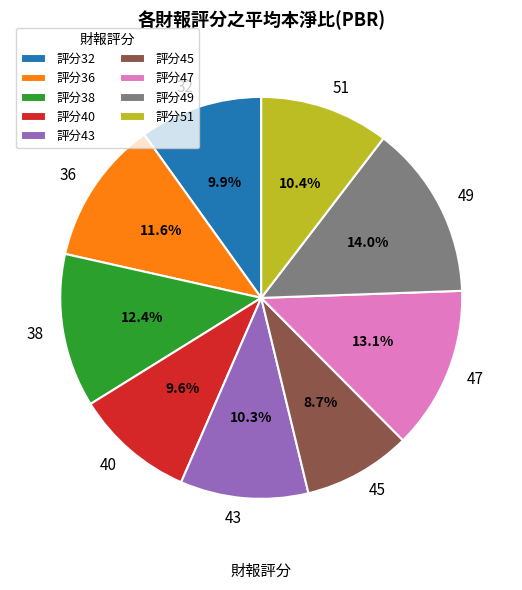

To the nearest percent, what portion does 49 represent?

14%